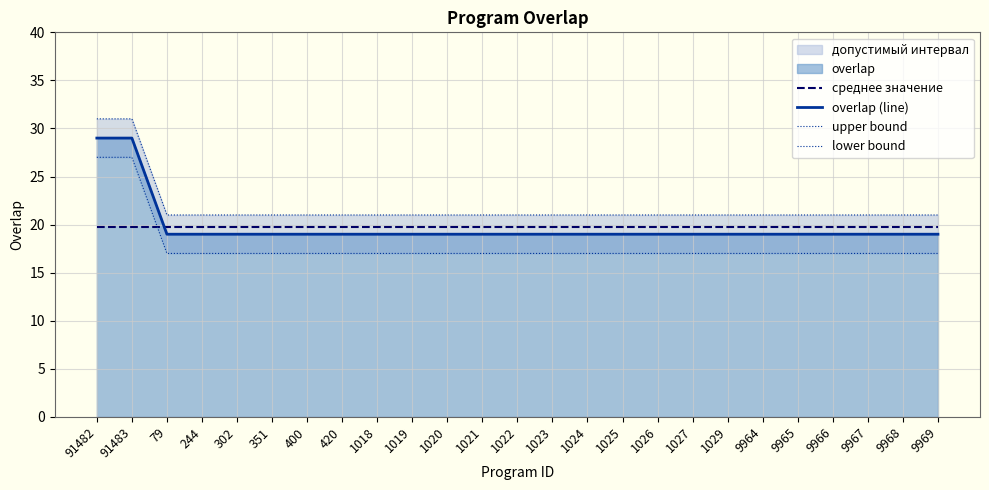

True or false: среднее значение has more than 2 points higher than both neighbors.

False